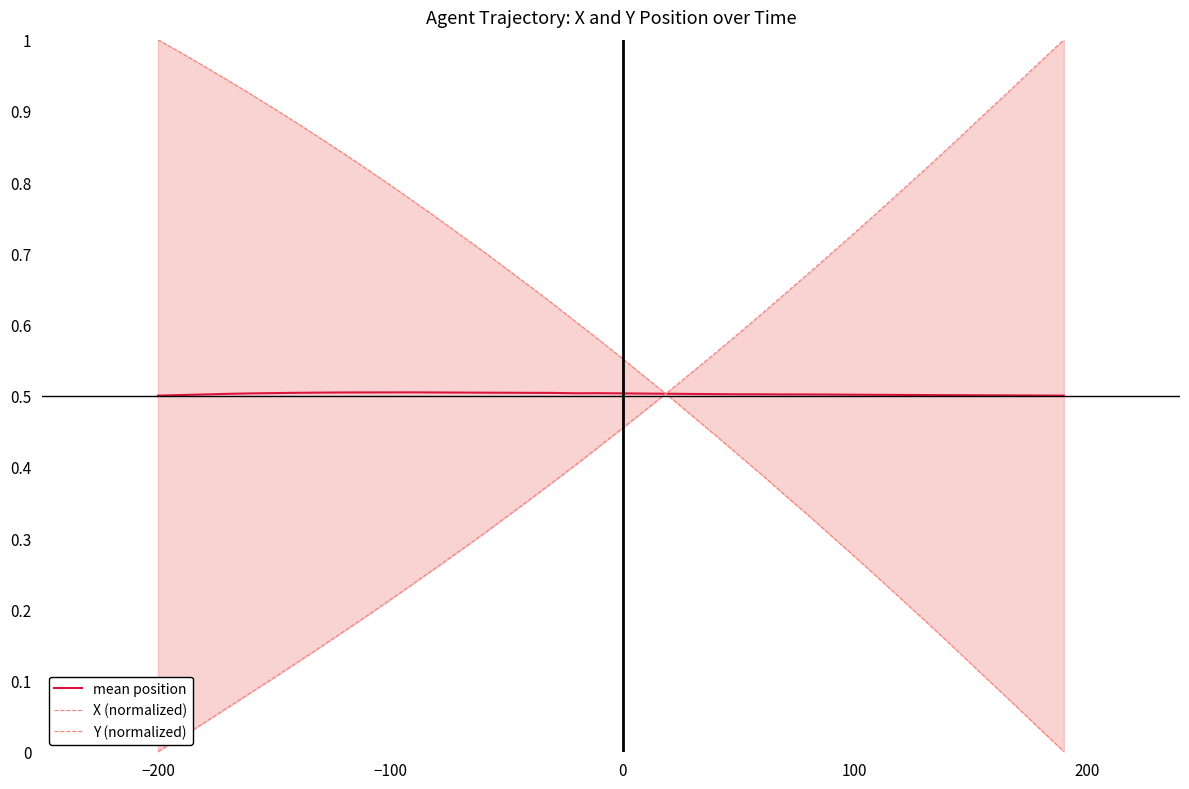

What is the maximum value for mean position?

0.5